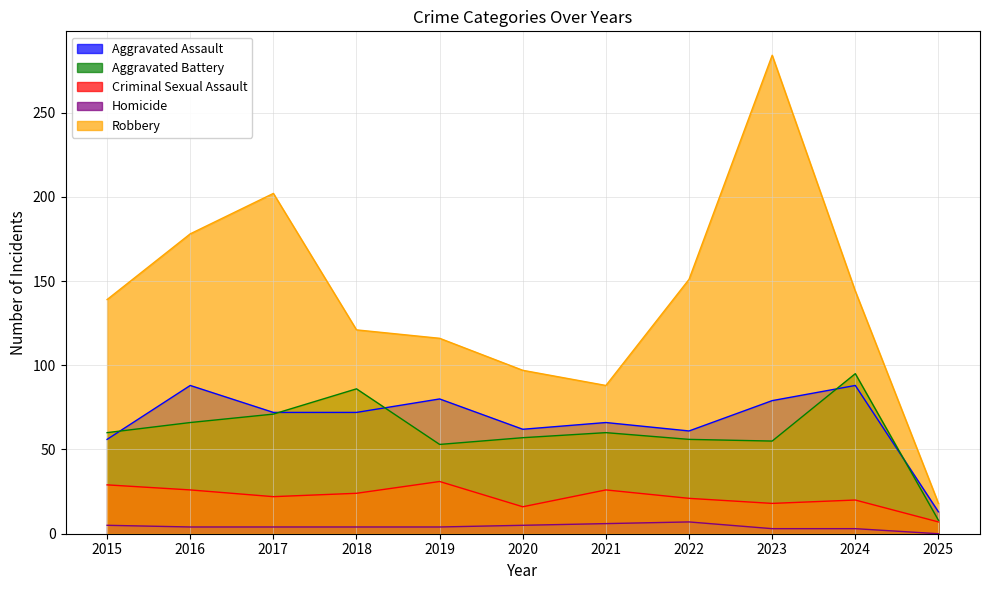

What is the difference between the maximum and second lowest values in the Aggravated Battery series?

42